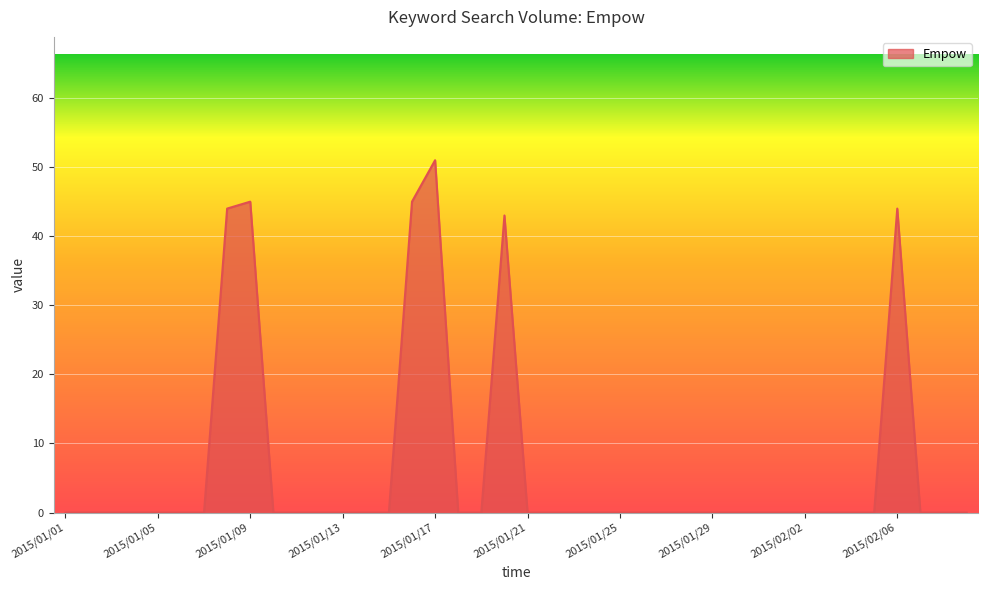

What is the difference between the maximum and minimum values?

51